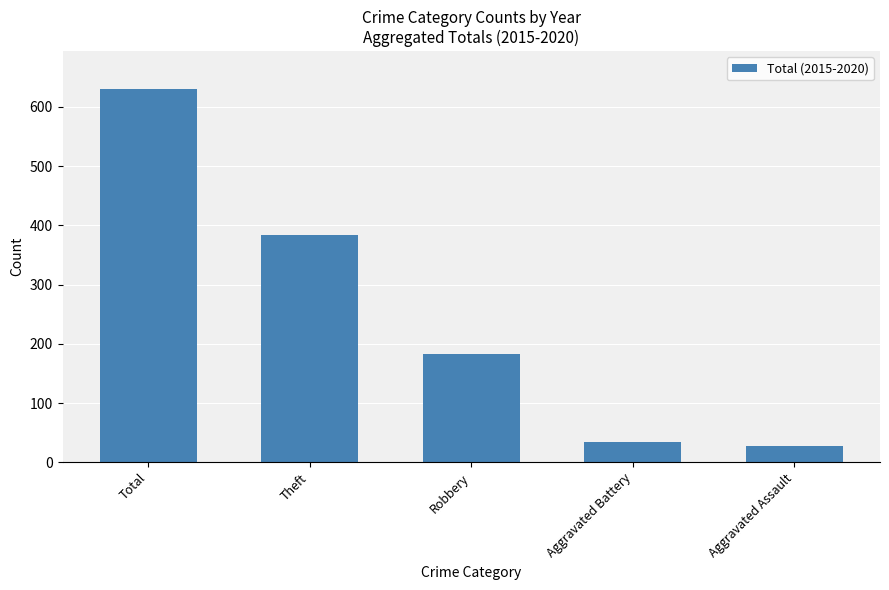

Which category has the lowest value across all series?

Aggravated Assault